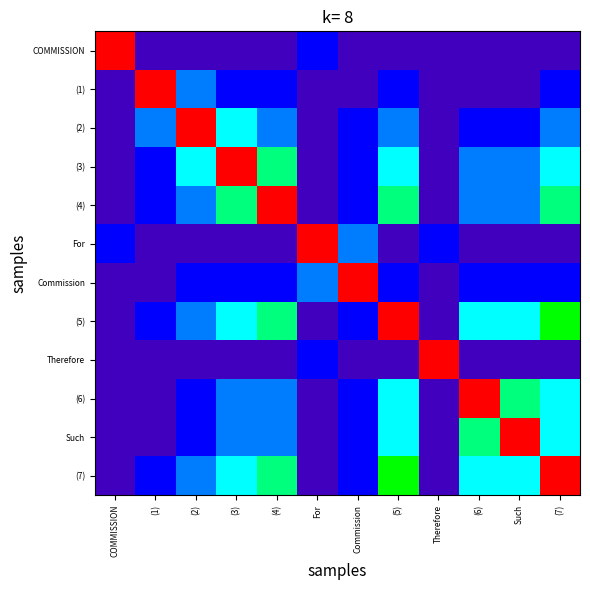

Rank the series by their maximum value, from lowest to highest.

COMMISSION, (1), (2), (3), (4), For, Commission, (5), Therefore, (6), Such, (7)